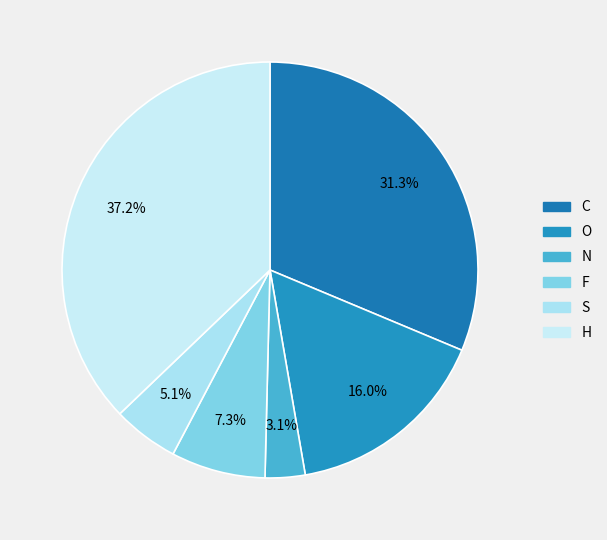

How many slices are in this pie chart?

6